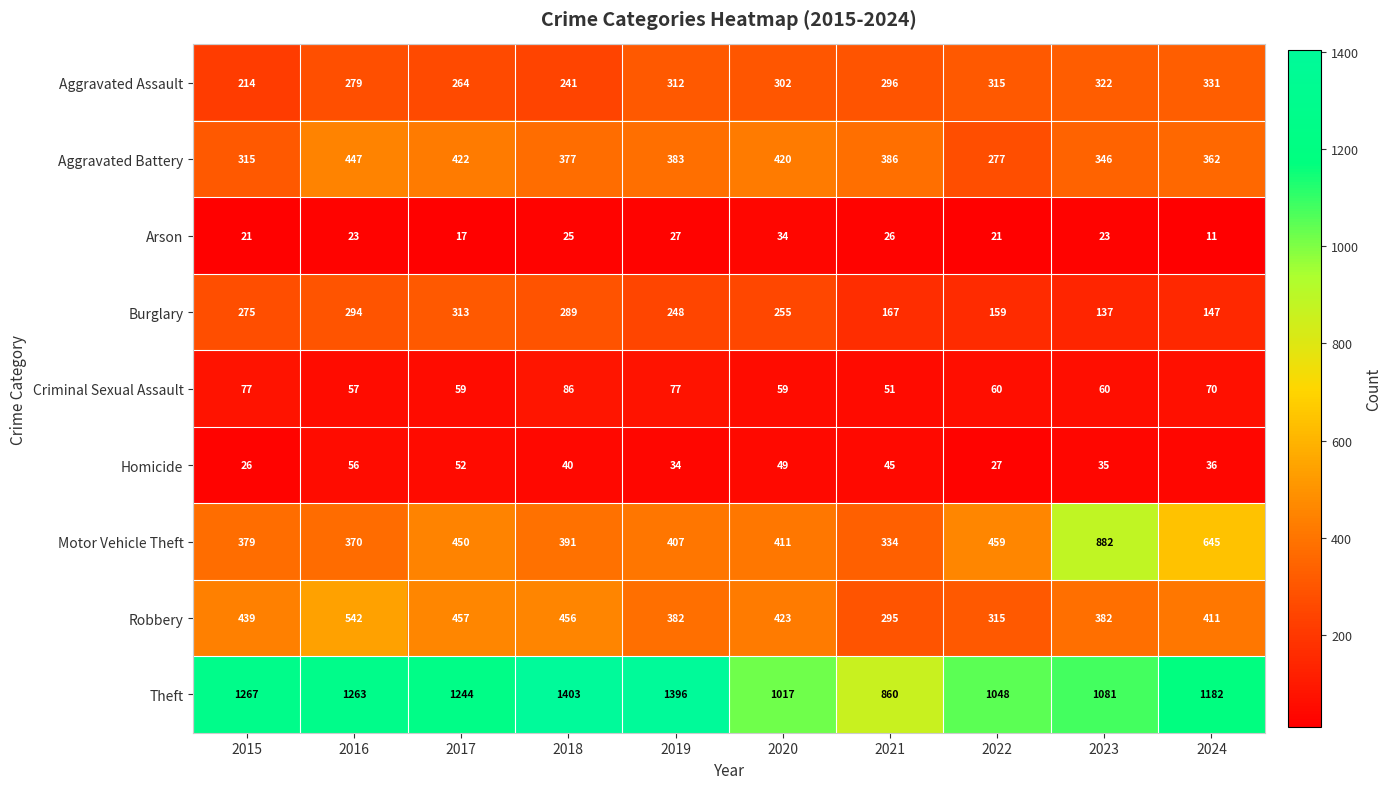

Which series has the widest spread of values?

Motor Vehicle Theft